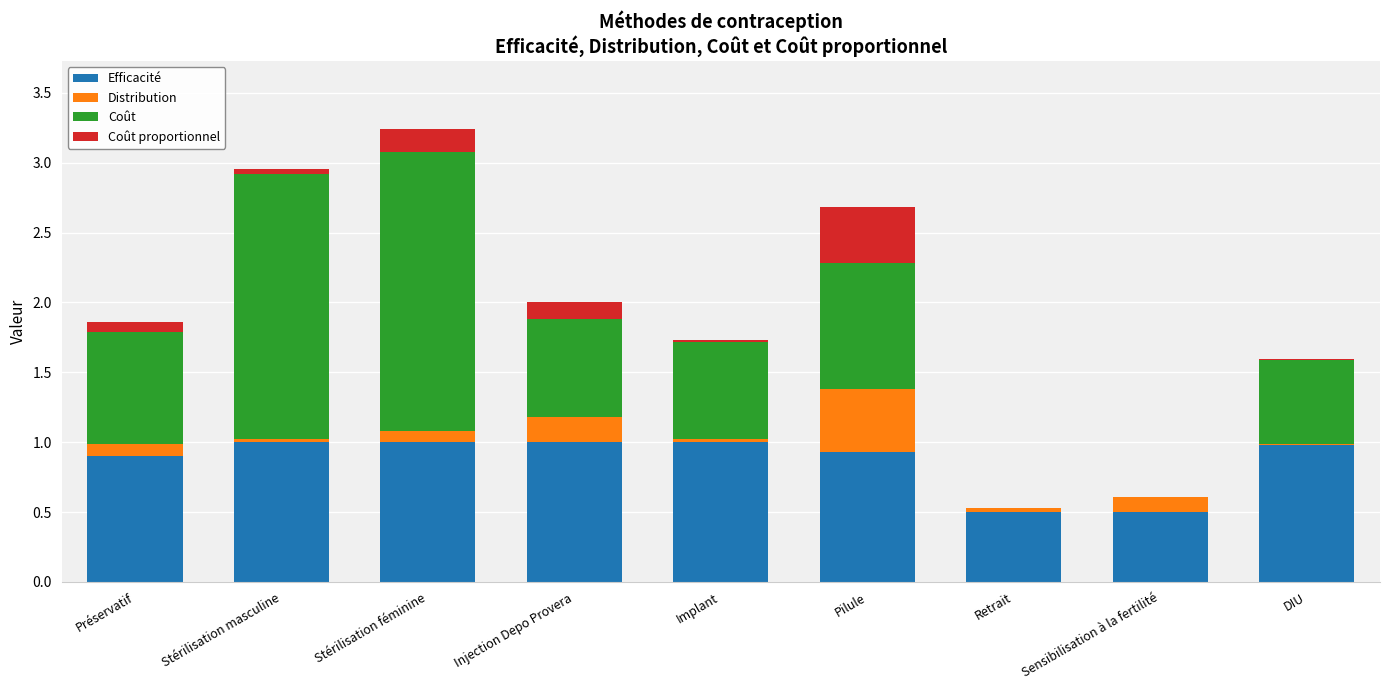

What is the total value across all series at Stérilisation féminine?

3.2